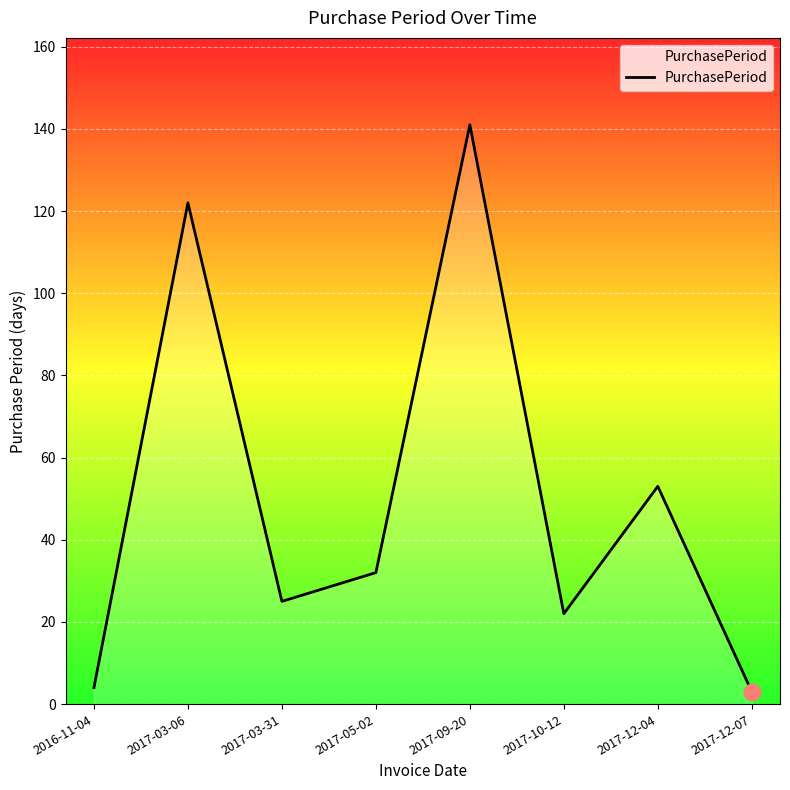

What is the maximum value shown in the chart?

141